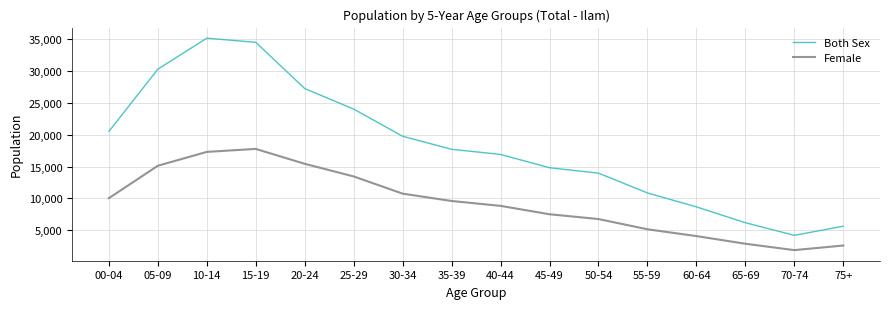

What is the sum of the Both Sex values at 20-24 and 60-64?

35896